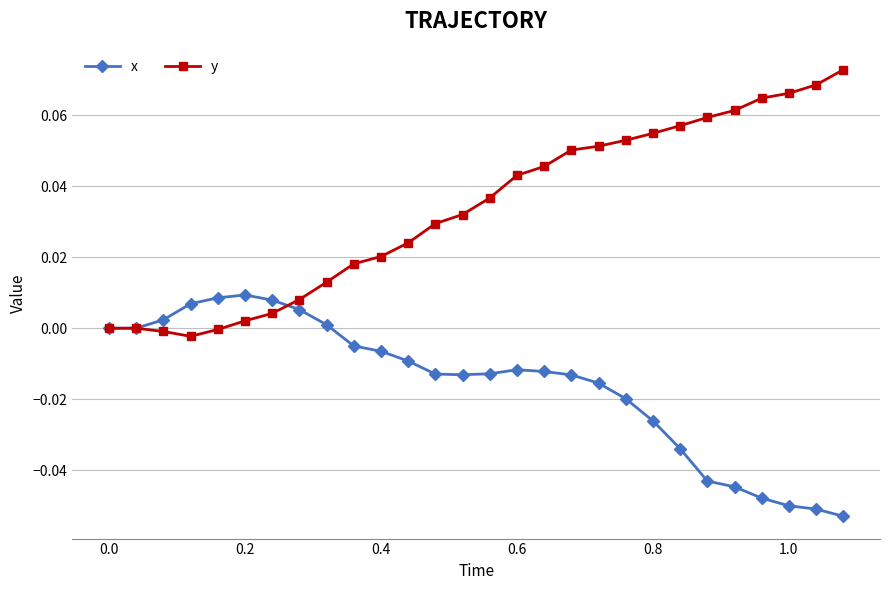

List the series in order of their peak value, highest first.

y, x